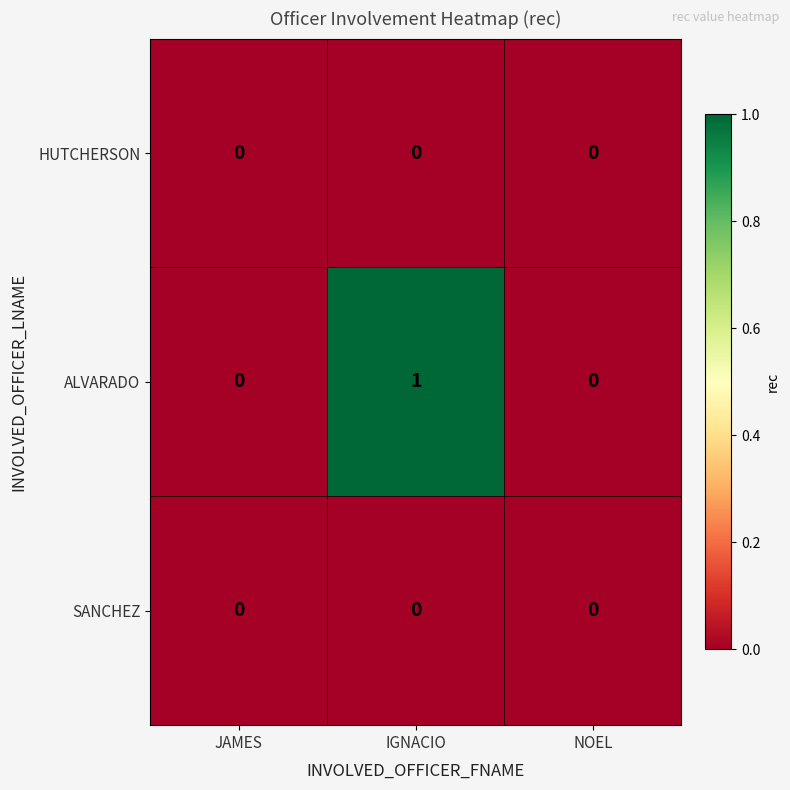

Reading left to right, what are all the values shown in this chart?

HUTCHERSON: JAMES=0	IGNACIO=0	NOEL=0
ALVARADO: JAMES=0	IGNACIO=1	NOEL=0
SANCHEZ: JAMES=0	IGNACIO=0	NOEL=0